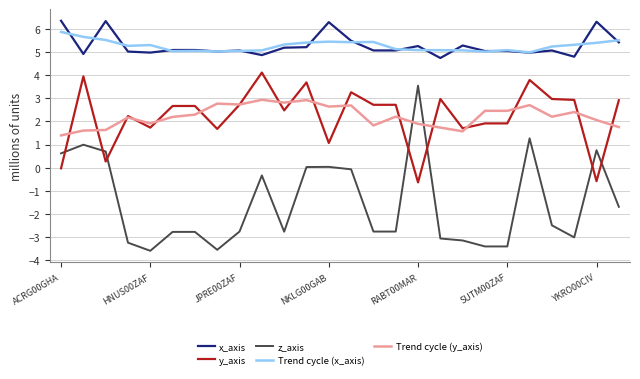

What is the minimum value shown in the chart?

-3.6